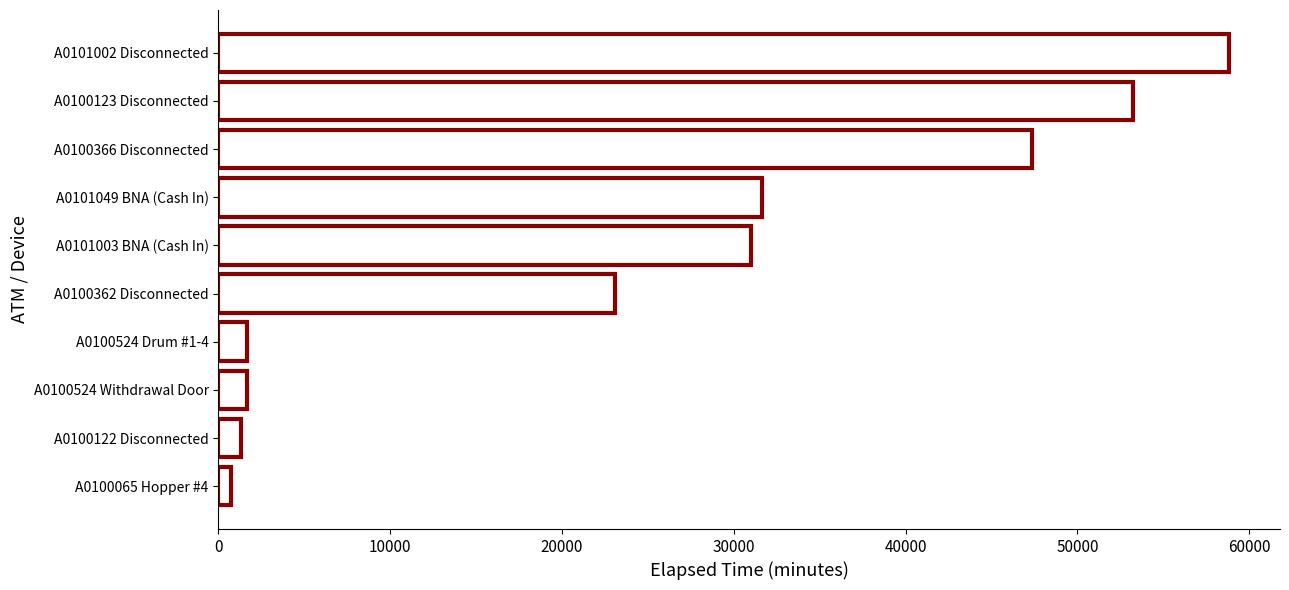

Reading top to bottom, list all the values displayed in this chart.

A0101002 Disconnected=58850	A0100123 Disconnected=53240	A0100366 Disconnected=47340	A0101049 BNA (Cash In)=31670	A0101003 BNA (Cash In)=31010	A0100362 Disconnected=23090	A0100524 Drum #1-4=1645	A0100524 Withdrawal Door=1645	A0100122 Disconnected=1309	A0100065 Hopper #4=720